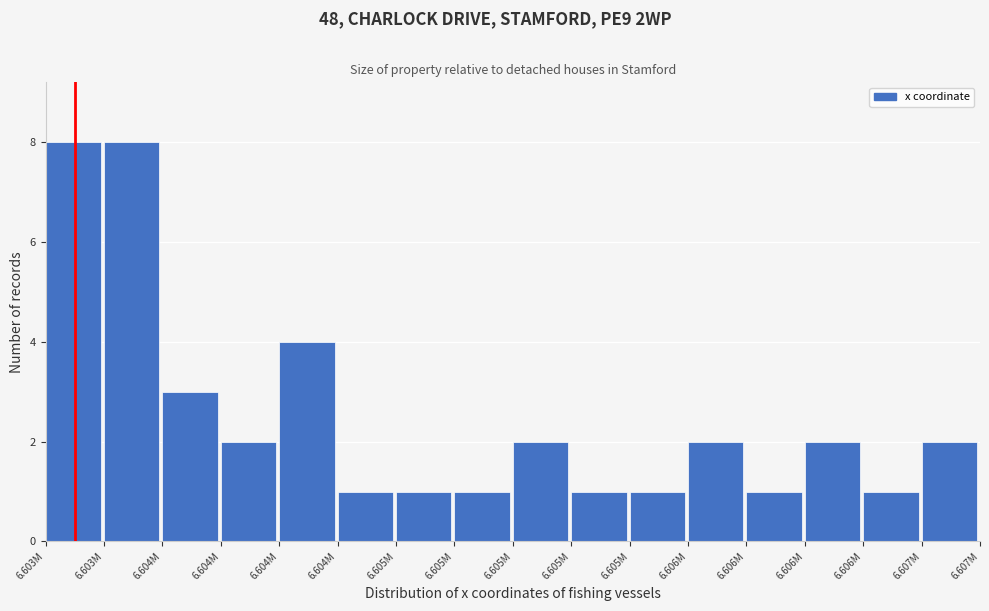

Are the bars horizontal?

No